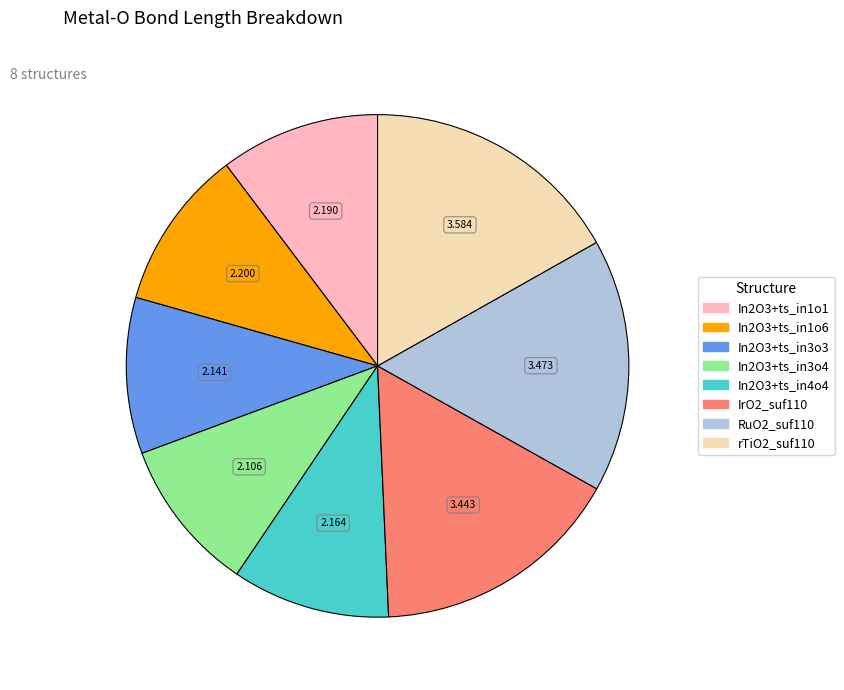

Does rTiO2_suf110 account for over 50% of the chart?

No